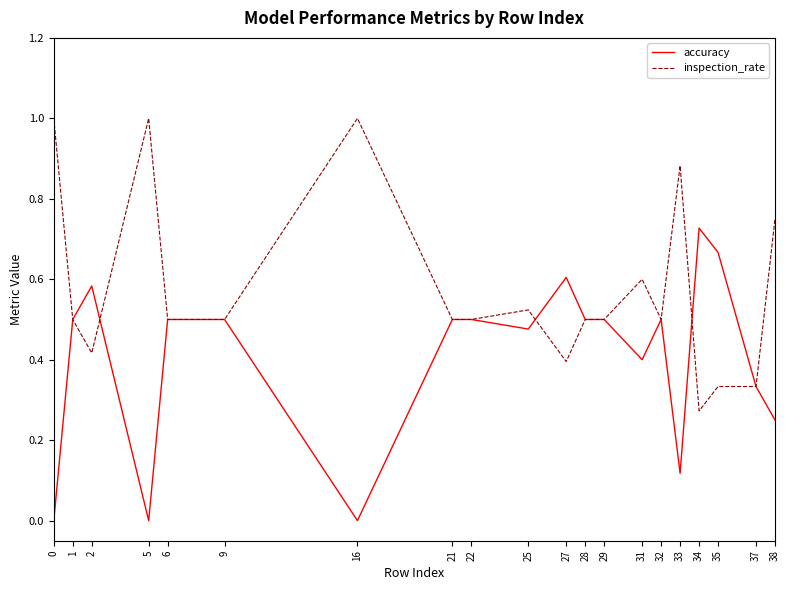

What is the maximum value shown in the chart?

1.0